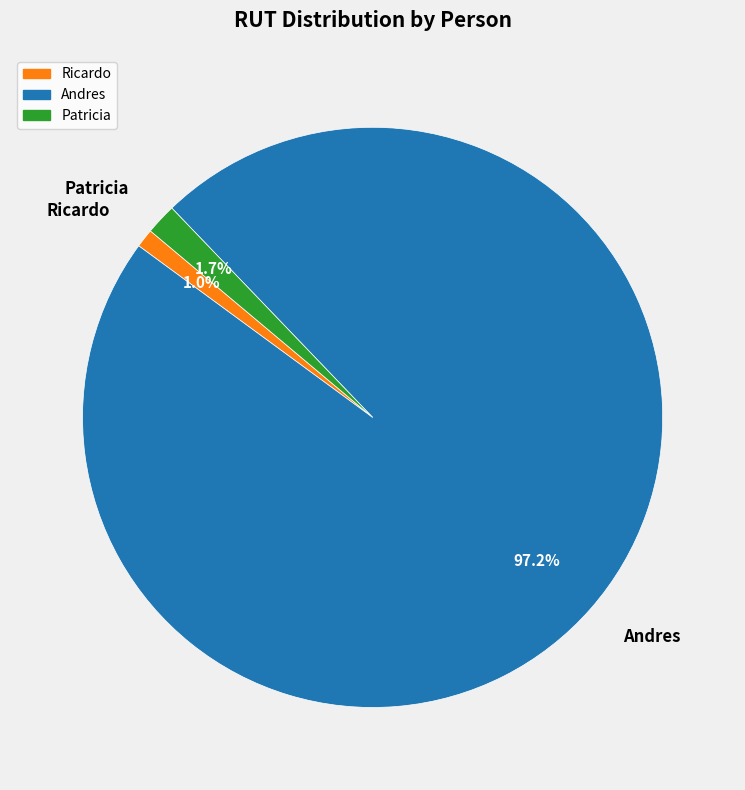

What is the smallest slice in the pie chart?

Ricardo